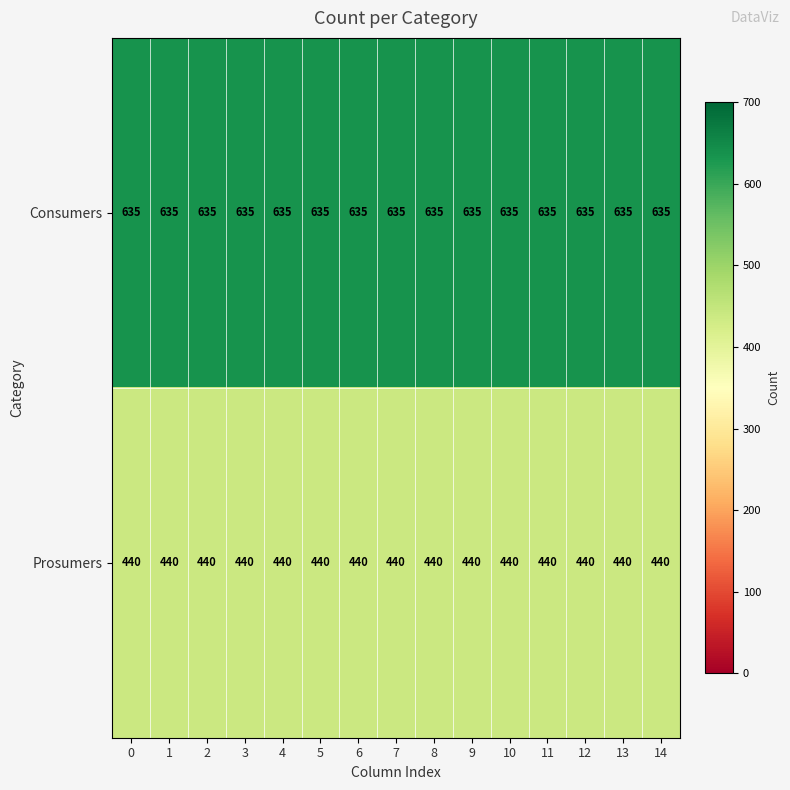

What is the total value across all series at 10?

1075